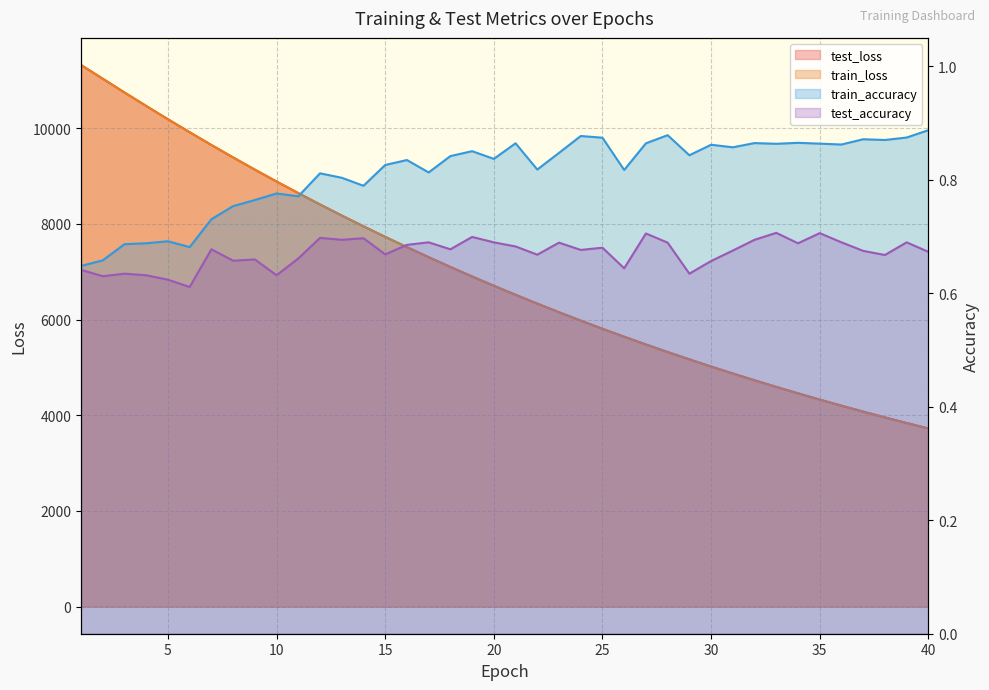

The train_accuracy series shows 1.2 at 33. True or false?

False